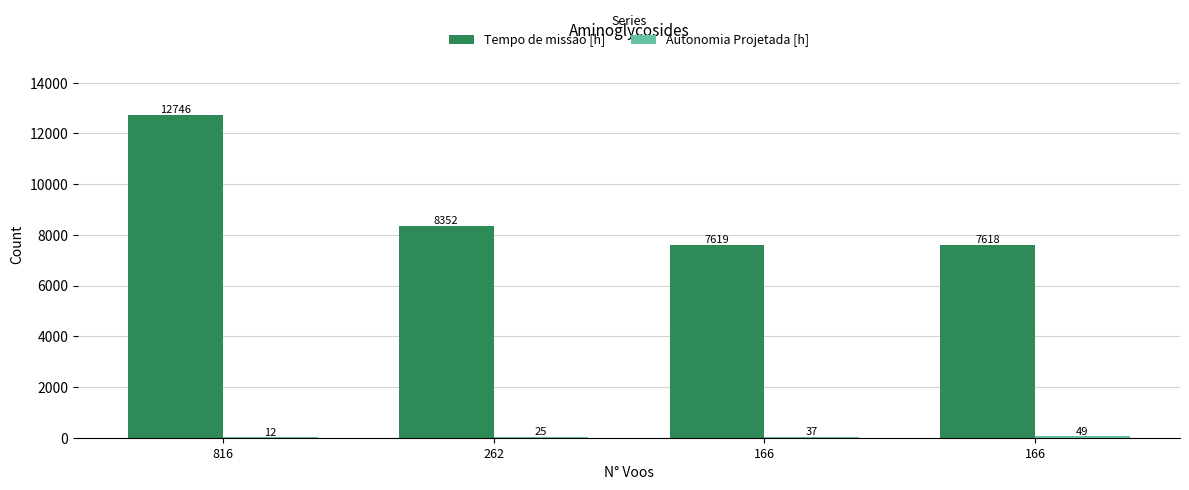

Are the bars grouped side by side (vs. stacked)?

Yes